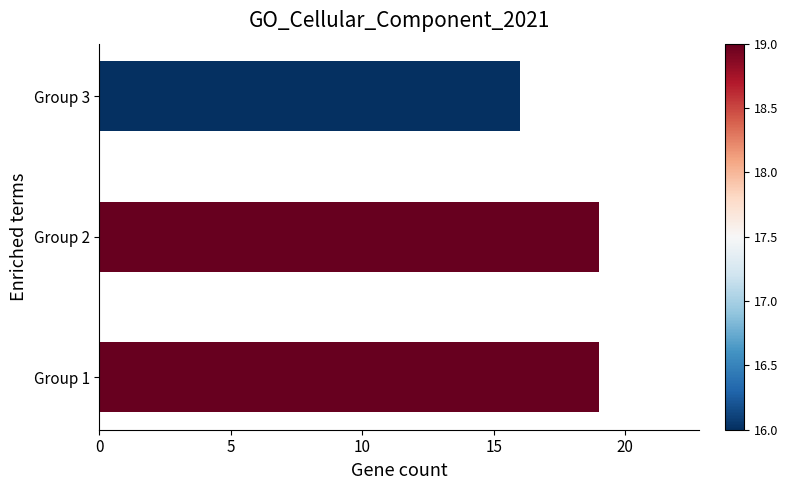

How many data points are less than 19?

1